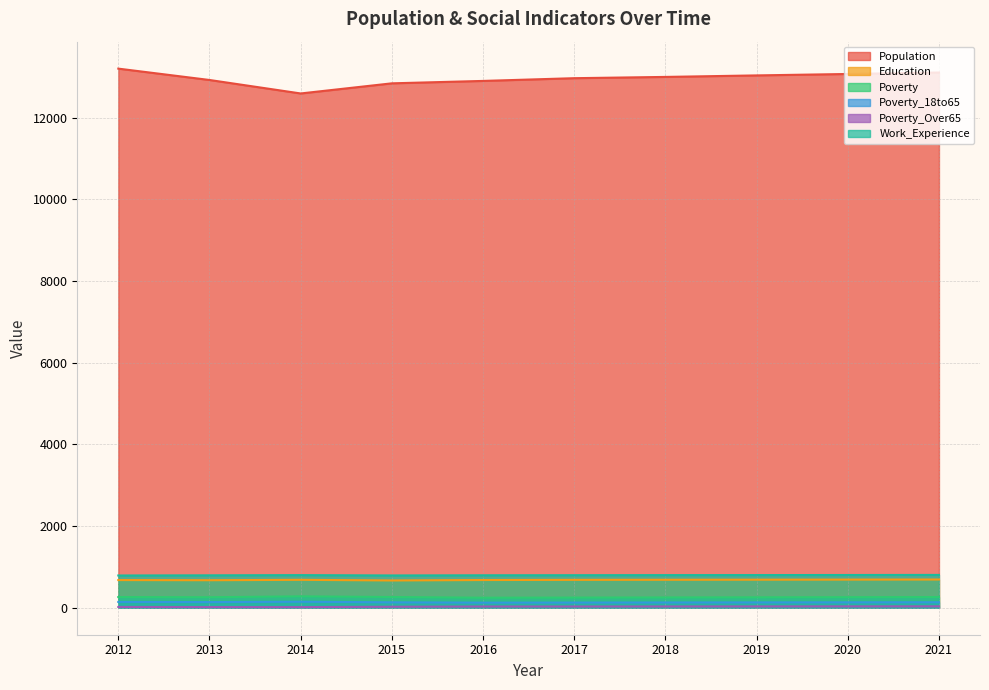

True or false: Population and Education intersect in this chart.

False